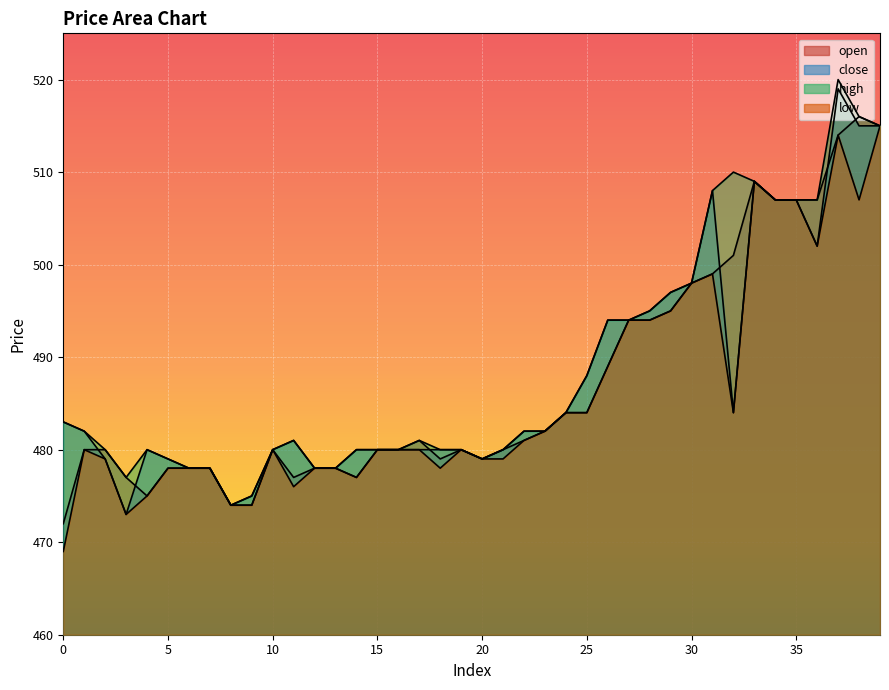

Where is the first local minimum for open?

4